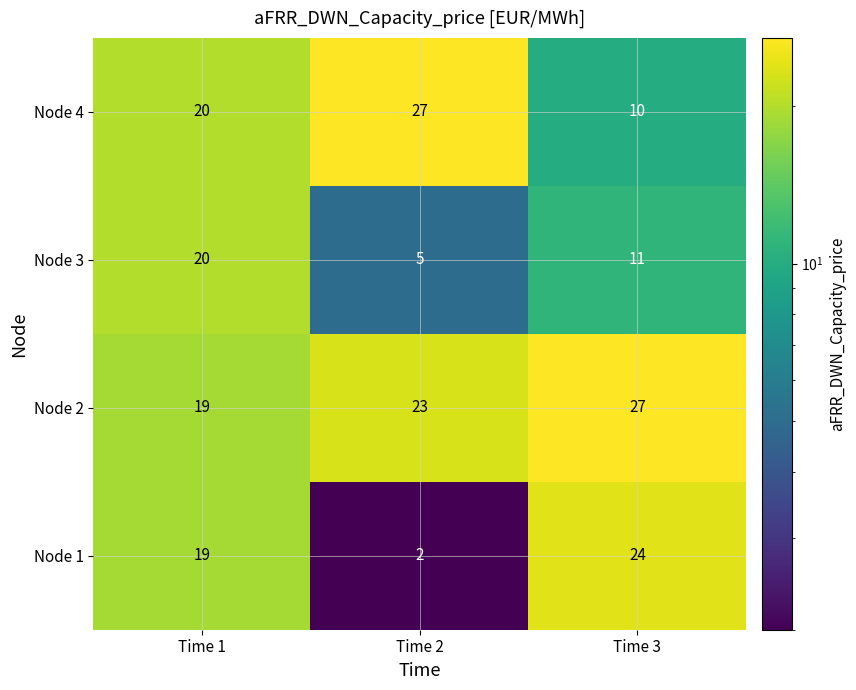

Is it true that Node 1 equals 1 at Time 2?

False